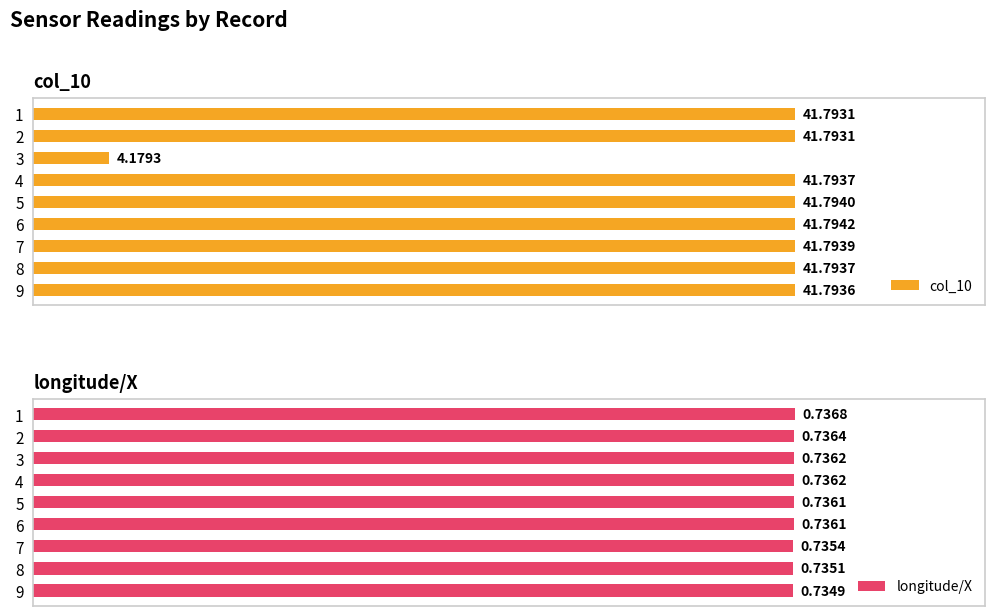

Count the number of categories in the chart.

9